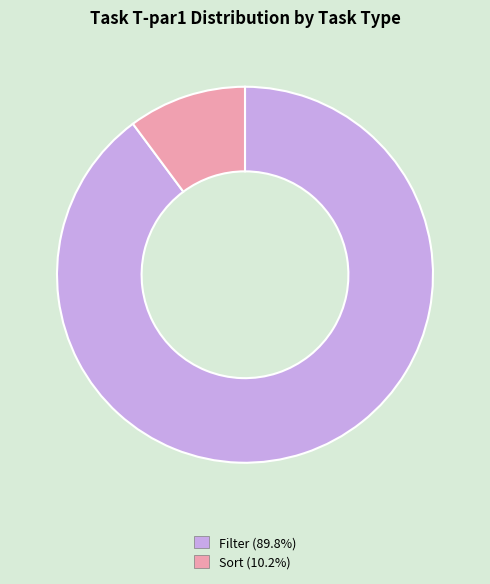

Does any single category account for the majority?

Yes